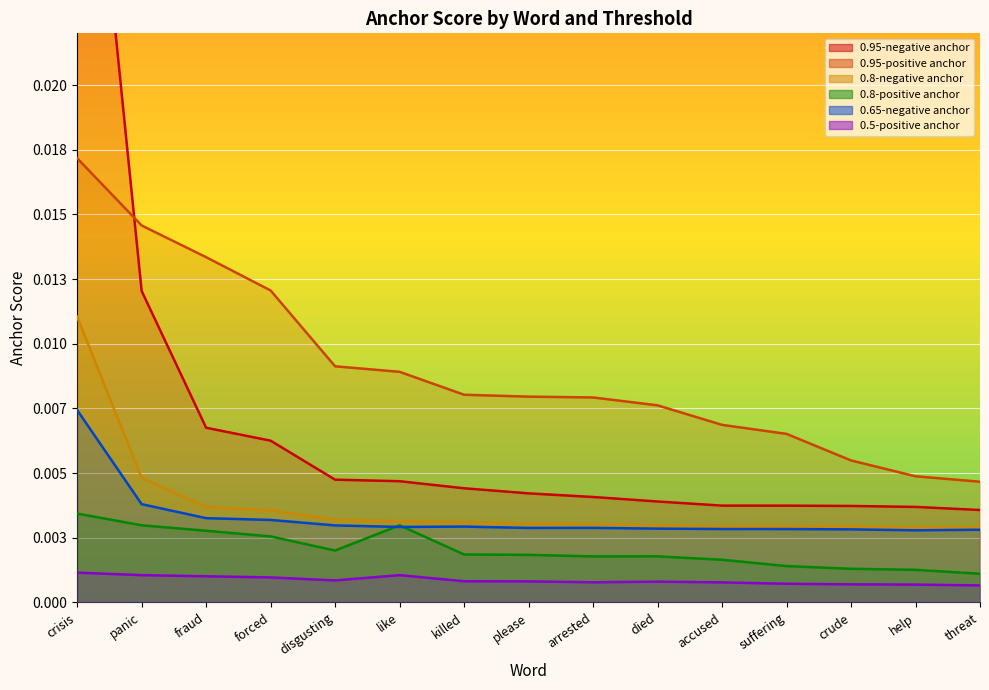

At which category does 0.8-negative anchor reach its first local valley?

help